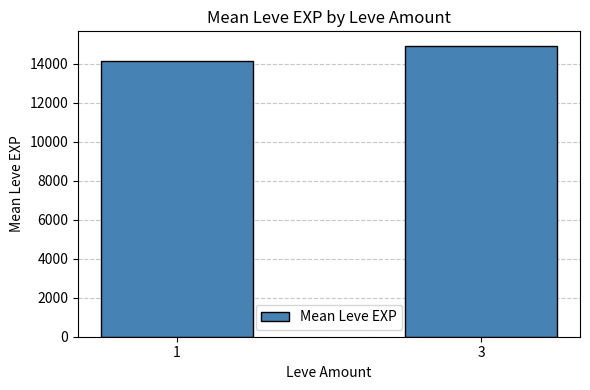

What is the sum of all values?

29079.4